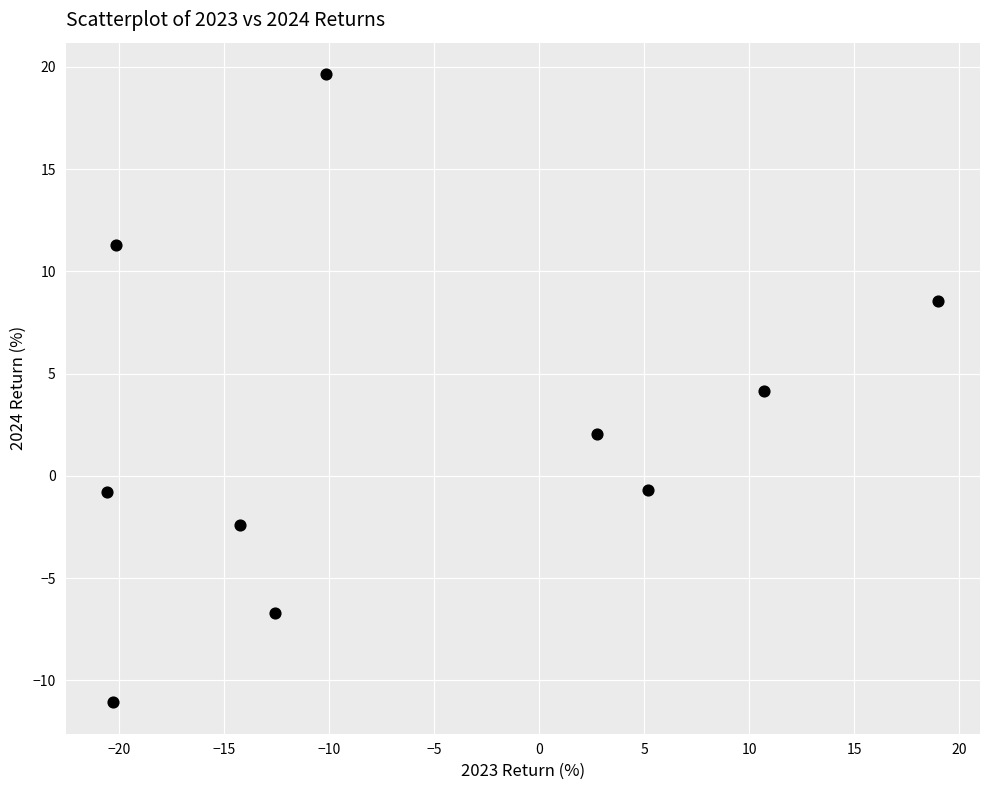

What is the range of Y values (max minus min)?

30.7